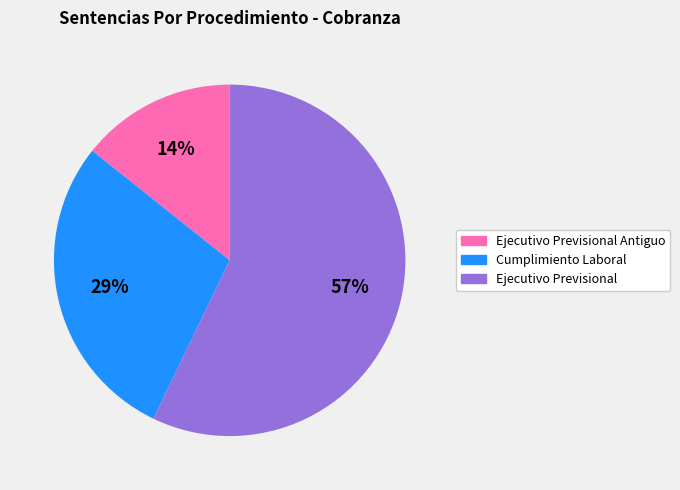

To the nearest percent, what is the average slice percentage?

33%